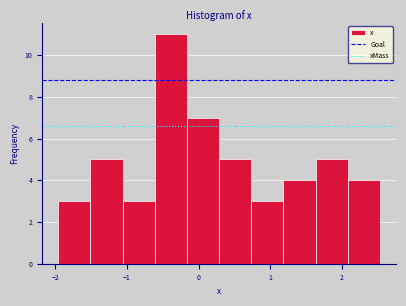

What is the height of the bar covering 0.3 to 0.7 on the x-axis? Neither the bar edges nor the heights are printed on the chart, so give them approximately, as read against the axes.

5